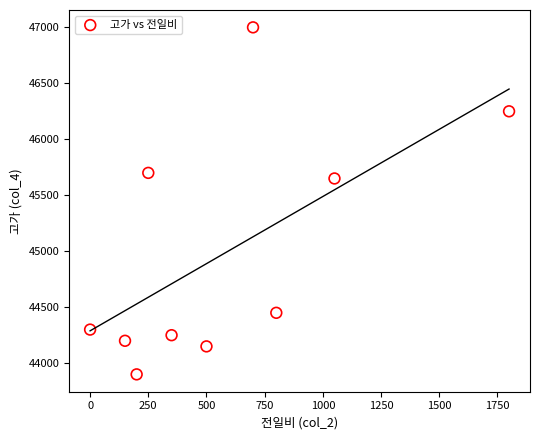

What Y value in the scatter plot is closest to 45450?

45650